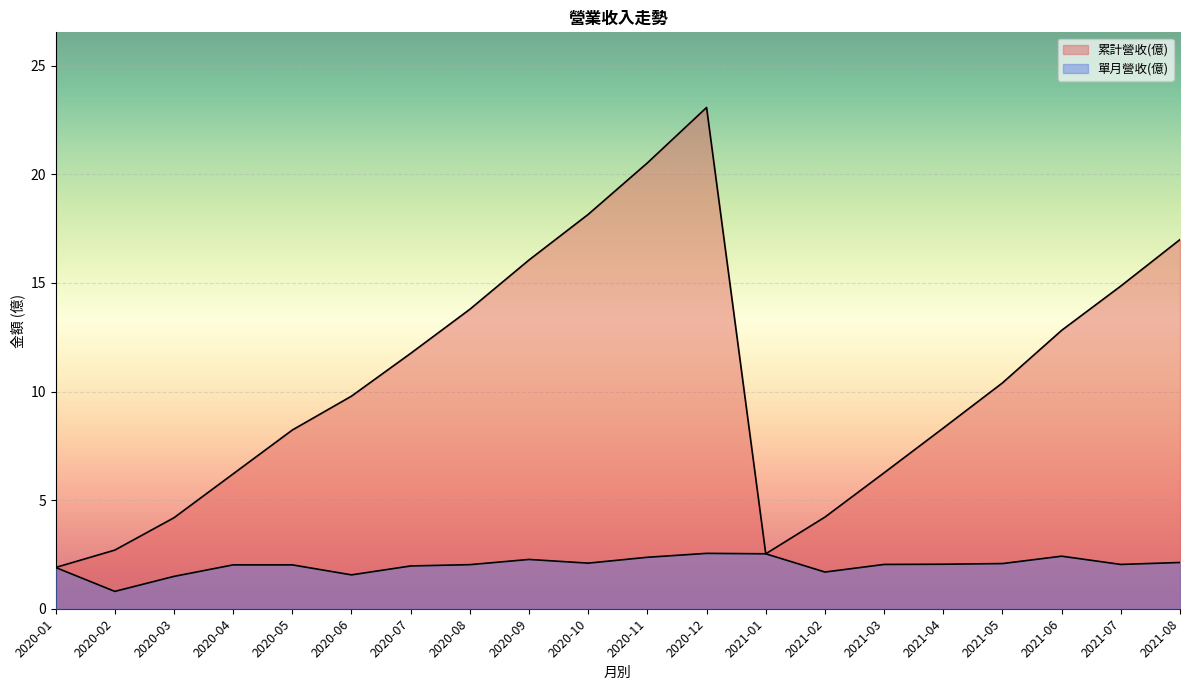

True or false: 單月營收(億) has a value of 0.6 at 2020-01.

False